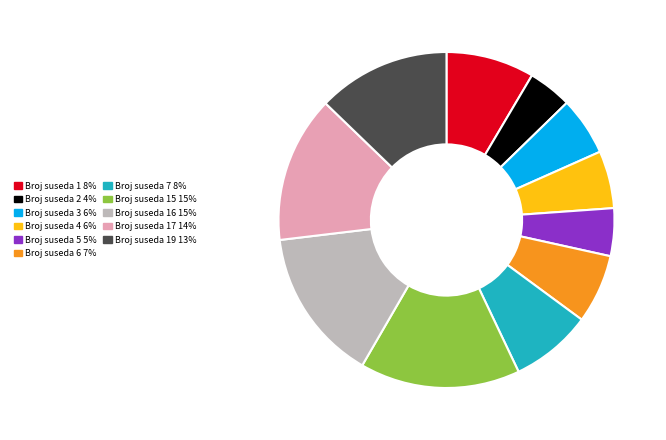

Is the sum of Broj suseda 16 15% and Broj suseda 6 7% greater than half?

No